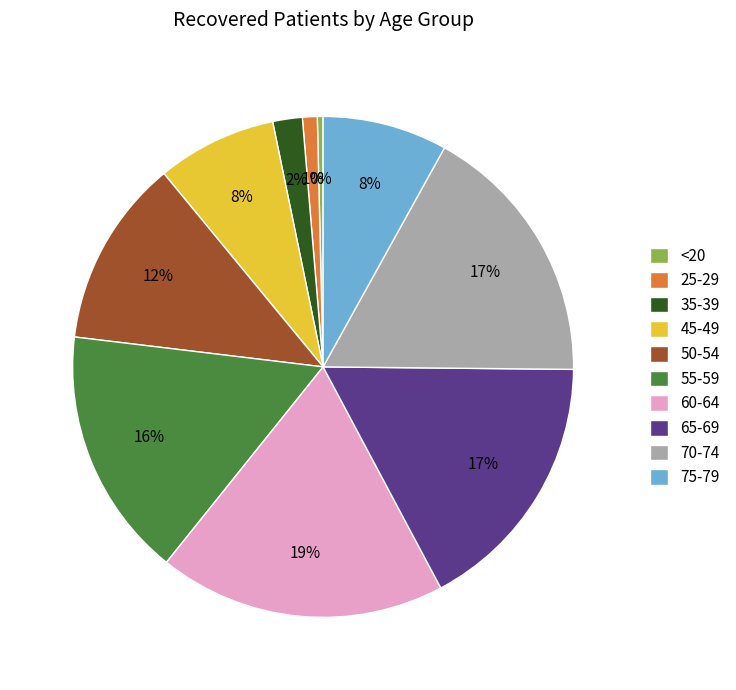

Count the number of slices in the pie.

10